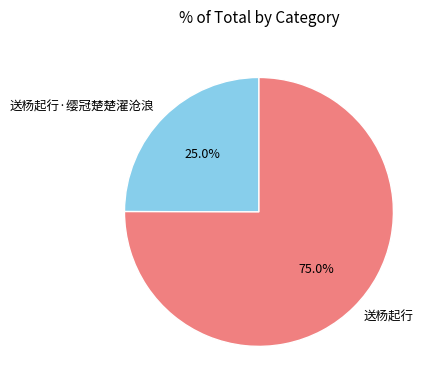

How many segments does this pie chart have?

2